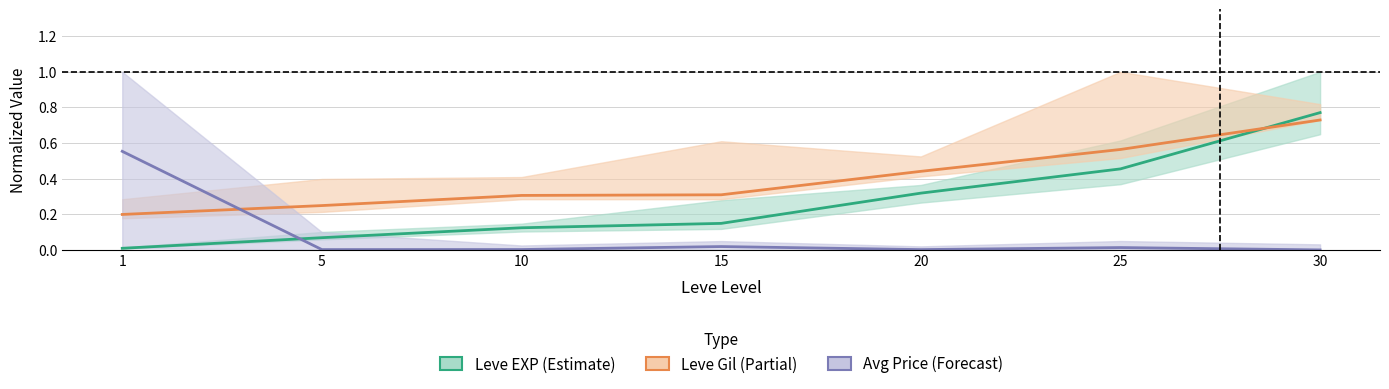

Which label corresponds to the smallest value in the chart?

30